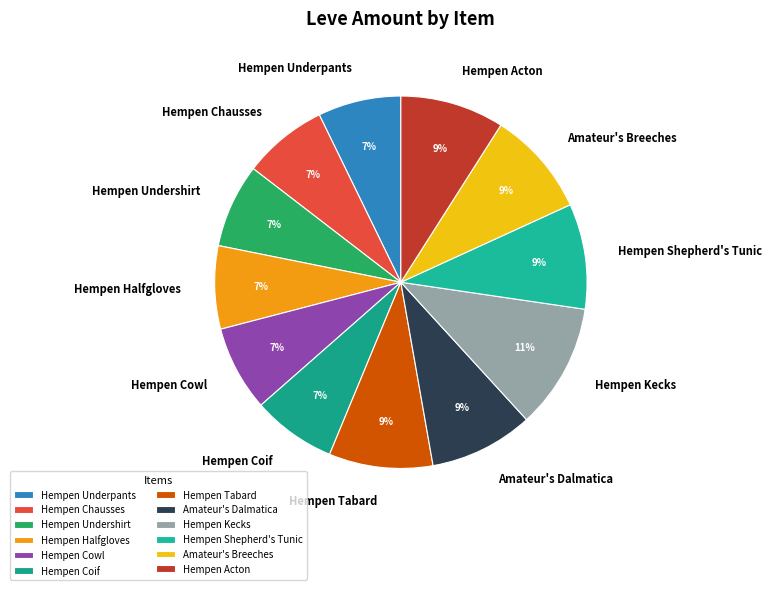

What is the largest slice in the pie chart?

Hempen Kecks